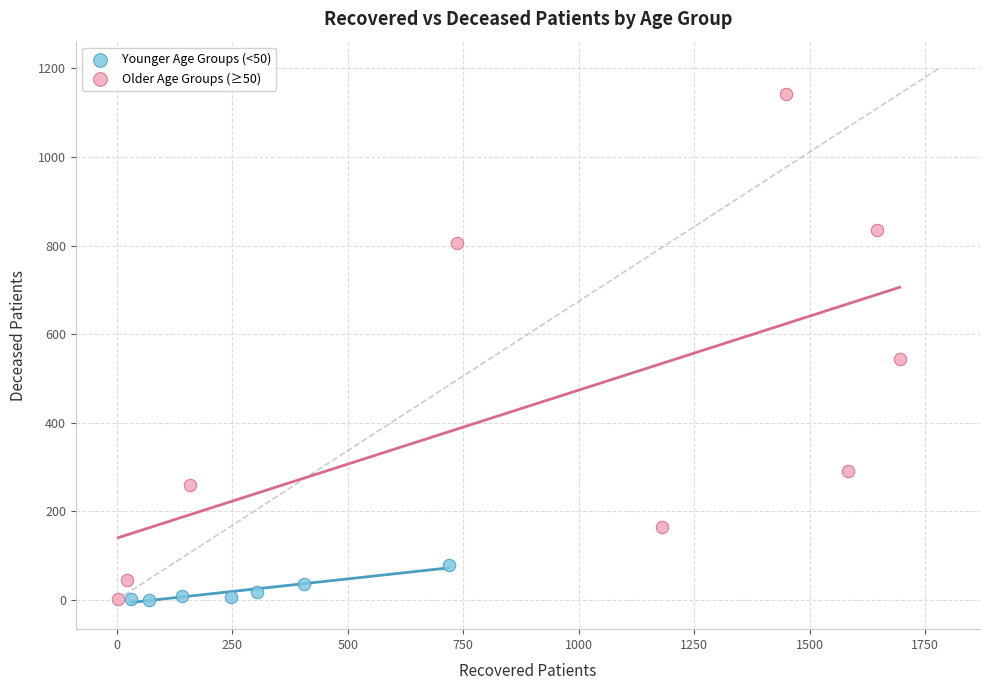

Which series has the widest spread of Y values?

Older Age Groups (≥50)